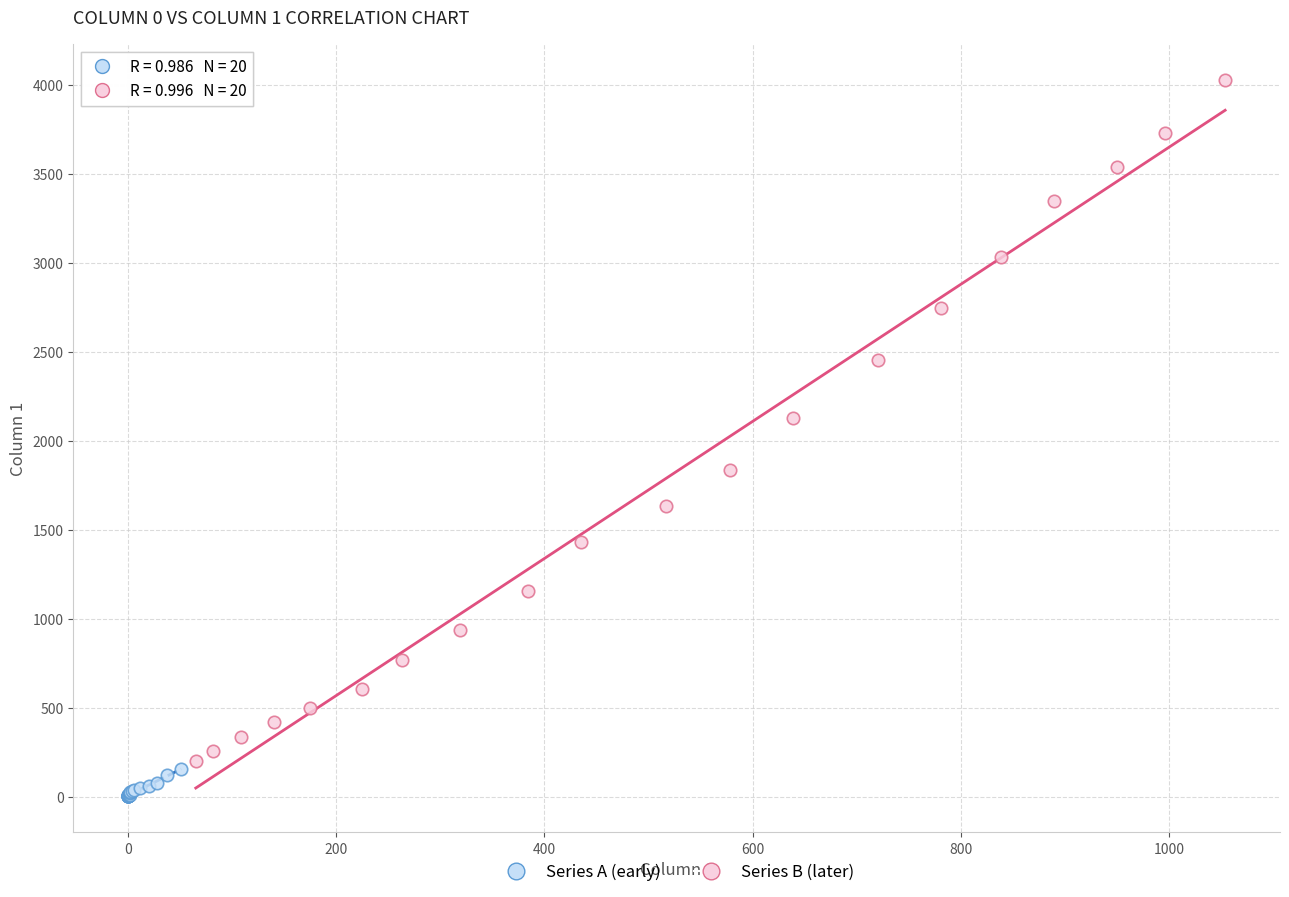

Which series reaches the minimum Y coordinate?

Series A (early)